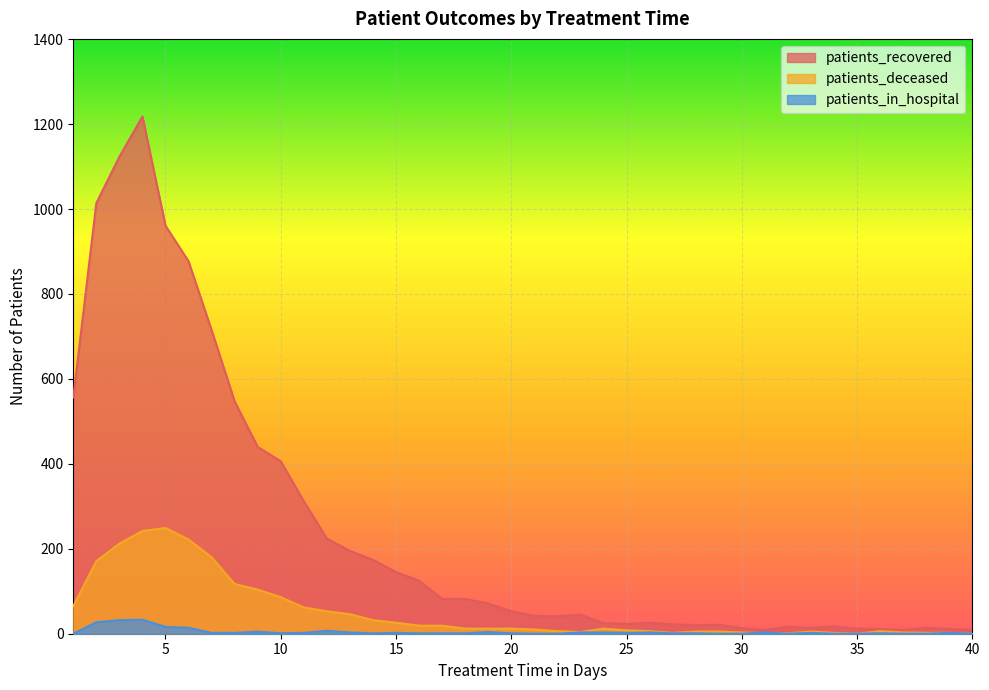

How many positive values does the patients_in_hospital series have?

29